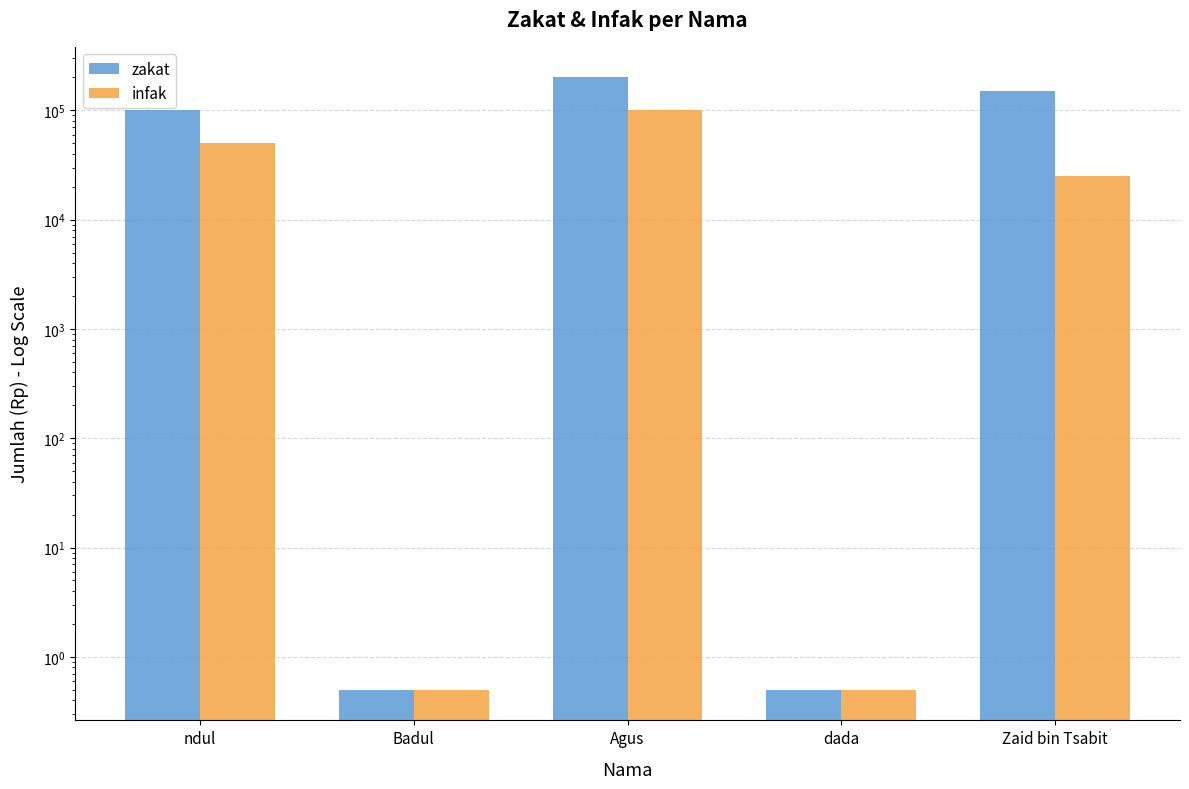

How many data points in infak are above 25000?

2